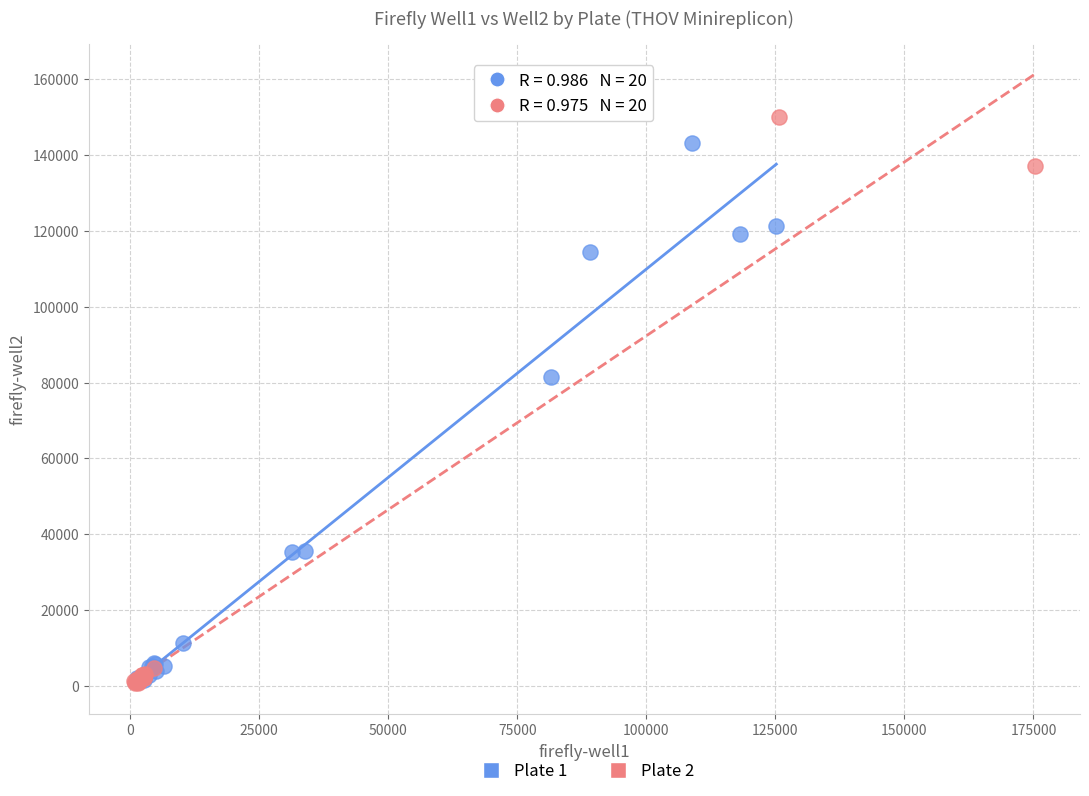

Which series has the widest spread of Y values?

Plate 2